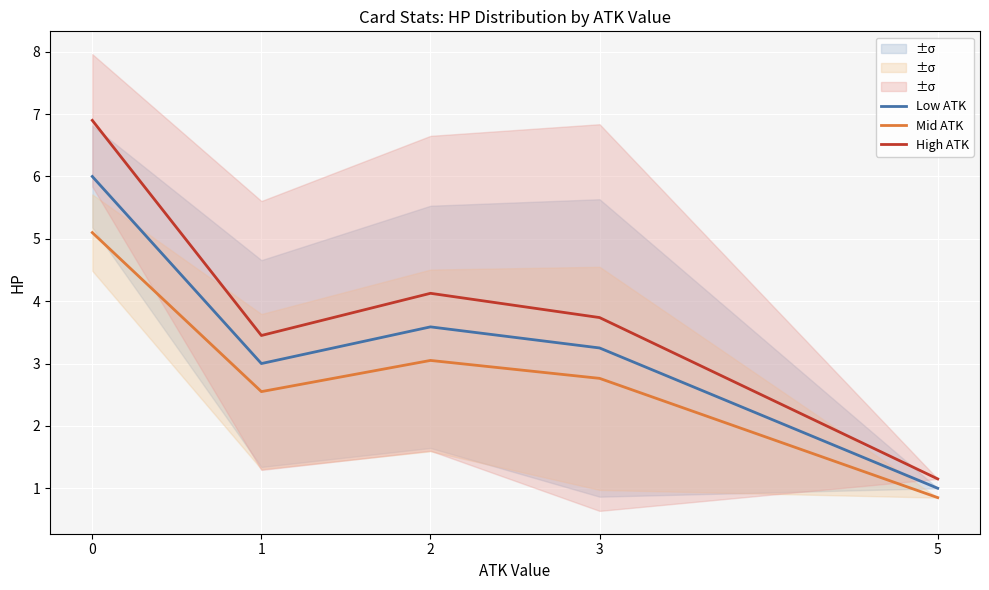

Reading left to right, extract all data points from this chart.

Low ATK: 6.0	3.0	3.6	3.2	1.0
Mid ATK: 5.1	2.5	3.0	2.8	0.8
High ATK: 6.9	3.4	4.1	3.7	1.1